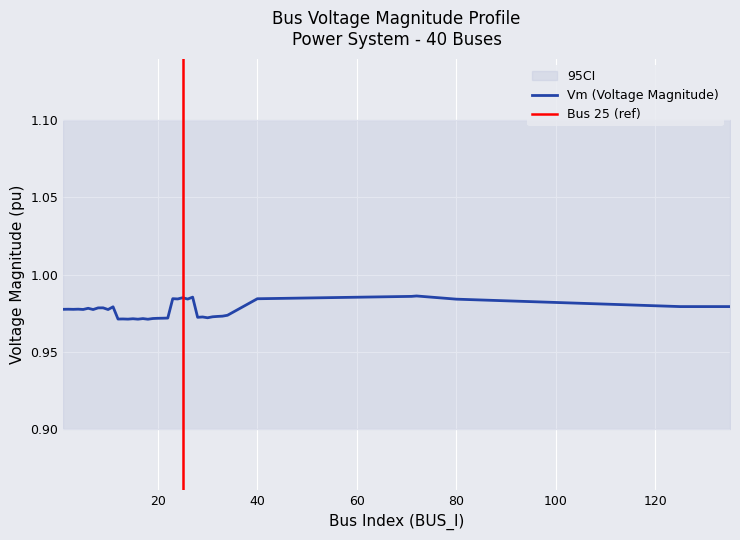

What value does the Vm series have at 24?

1.0